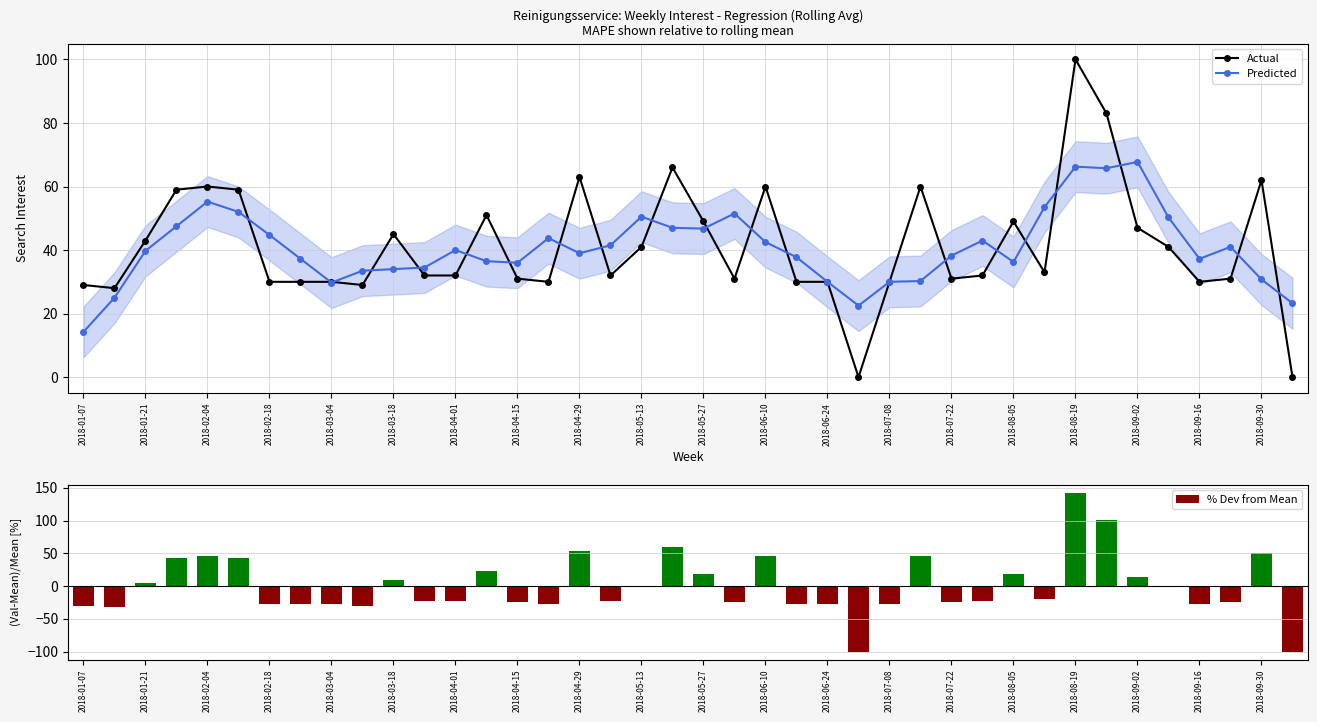

Reading right to left, list all the values displayed in this chart.

Actual: 0.0	62.0	31.0	30.0	41.0	47.0	83.0	100.0	33.0	49.0	32.0	31.0	60.0	30.0	0.0	30.0	30.0	60.0	31.0	49.0	66.0	41.0	32.0	63.0	30.0	31.0	51.0	32.0	32.0	45.0	29.0	30.0	30.0	30.0	59.0	60.0	59.0	43.0	28.0	29.0
Predicted: 23.2	30.8	41.0	37.2	50.2	67.8	65.8	66.2	53.5	36.2	43.0	38.2	30.2	30.0	22.5	30.0	37.8	42.5	51.5	46.8	47.0	50.5	41.5	39.0	43.8	36.0	36.5	40.0	34.5	34.0	33.5	29.8	37.2	44.8	52.0	55.2	47.5	39.8	25.0	14.2
% Dev from Mean: -100.0	50.4	-24.8	-27.2	-0.5	14.0	101.3	142.6	-20.0	18.9	-22.4	-24.8	45.5	-27.2	-100.0	-27.2	-27.2	45.5	-24.8	18.9	60.1	-0.5	-22.4	52.8	-27.2	-24.8	23.7	-22.4	-22.4	9.2	-29.7	-27.2	-27.2	-27.2	43.1	45.5	43.1	4.3	-32.1	-29.7